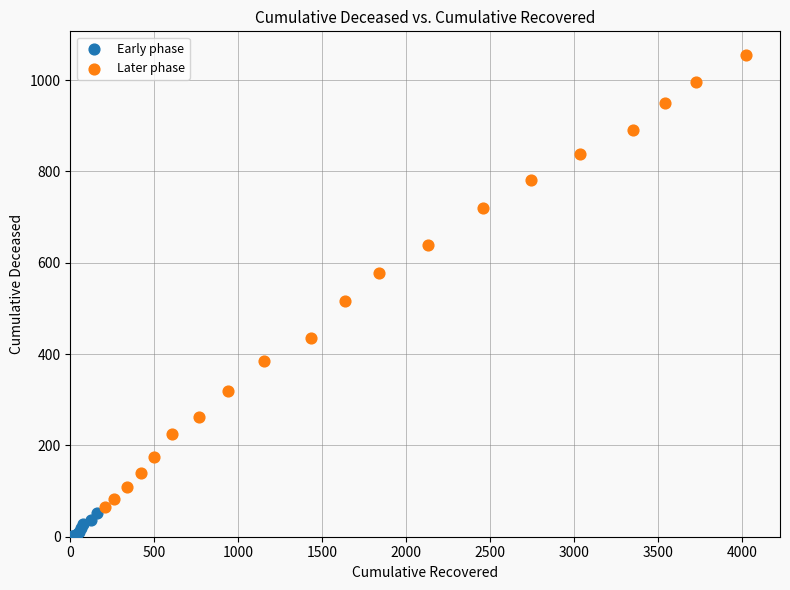

What are all the series names shown in the legend?

Early phase, Later phase